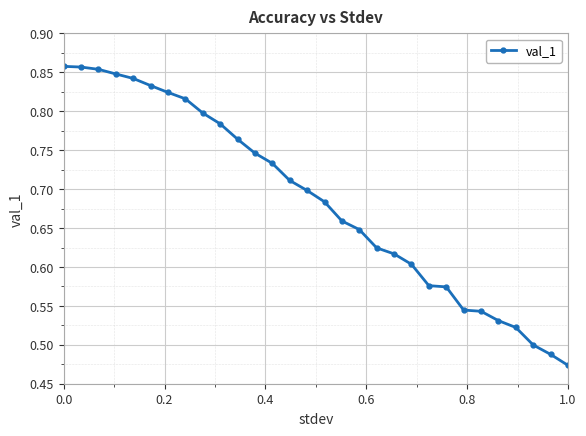

What is the sum of all values?

20.6